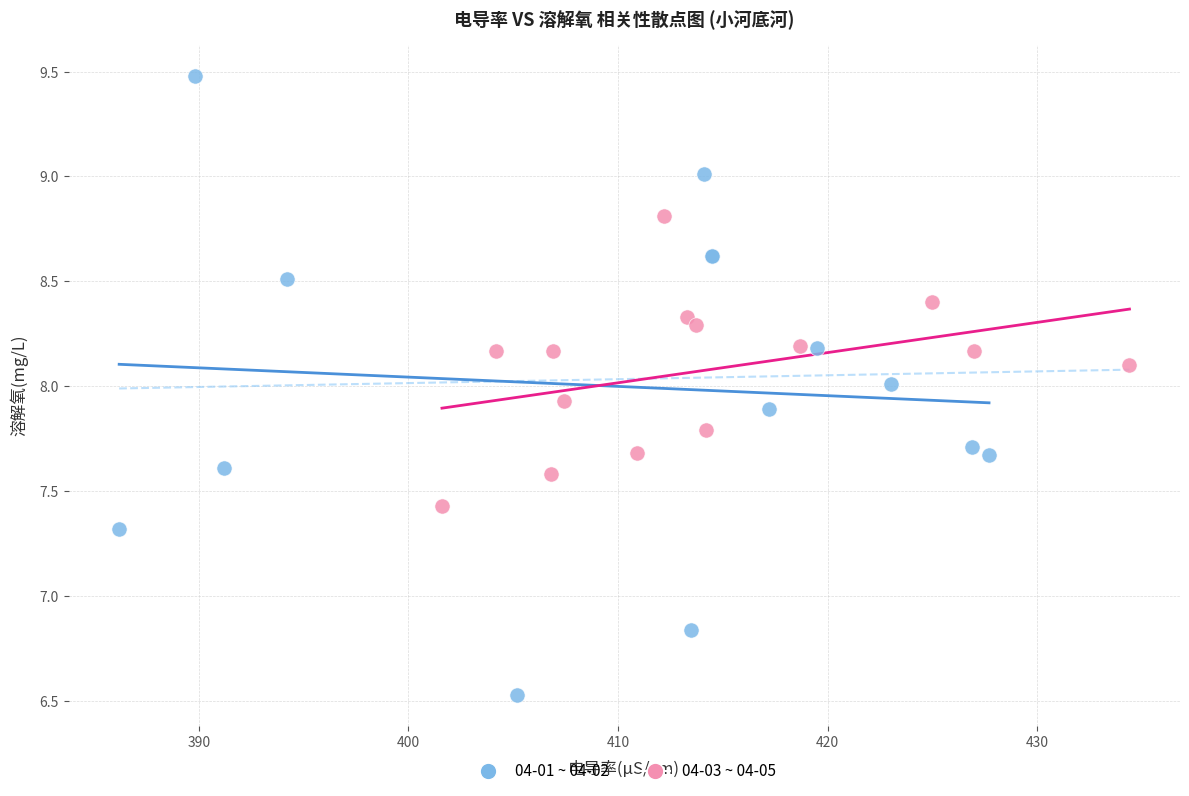

Which series reaches the minimum Y coordinate?

04-01 ~ 04-02